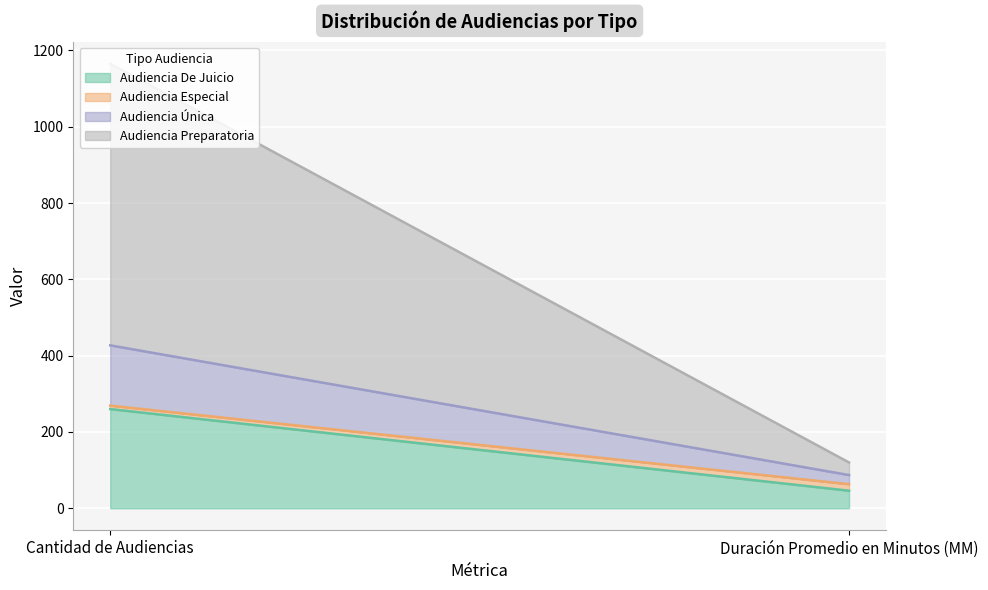

List the series in order of their peak value, highest first.

Audiencia Preparatoria, Audiencia De Juicio, Audiencia Única, Audiencia Especial